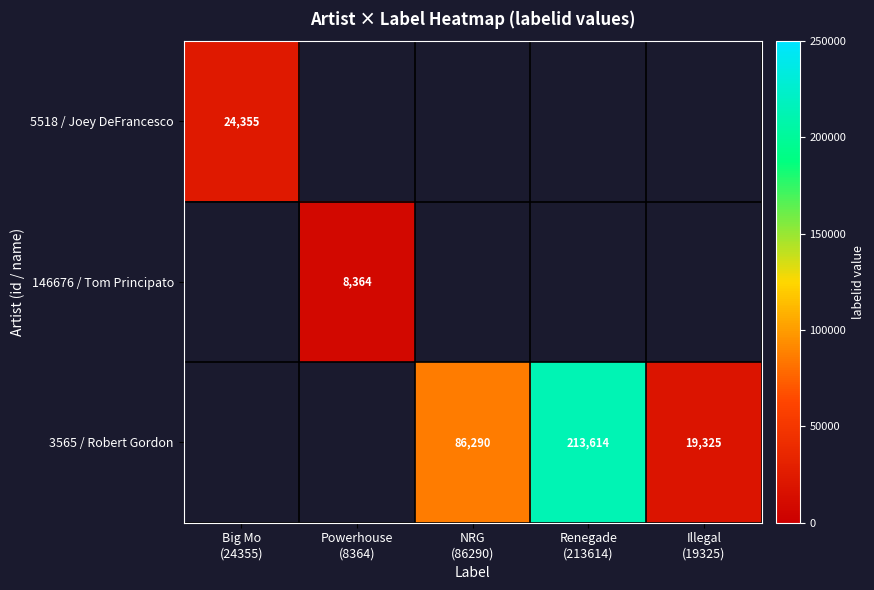

How many values in 5518 / Joey DeFrancesco are above zero?

1